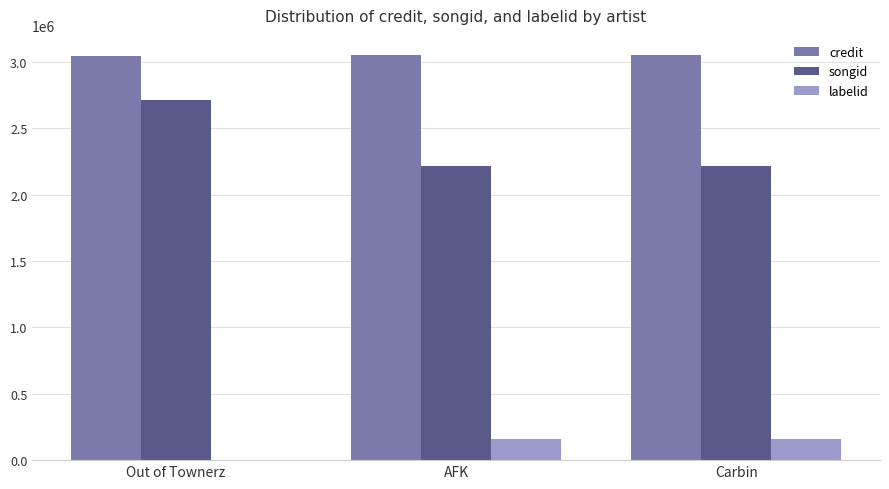

What is the sum of the labelid values at Carbin and AFK?

323416